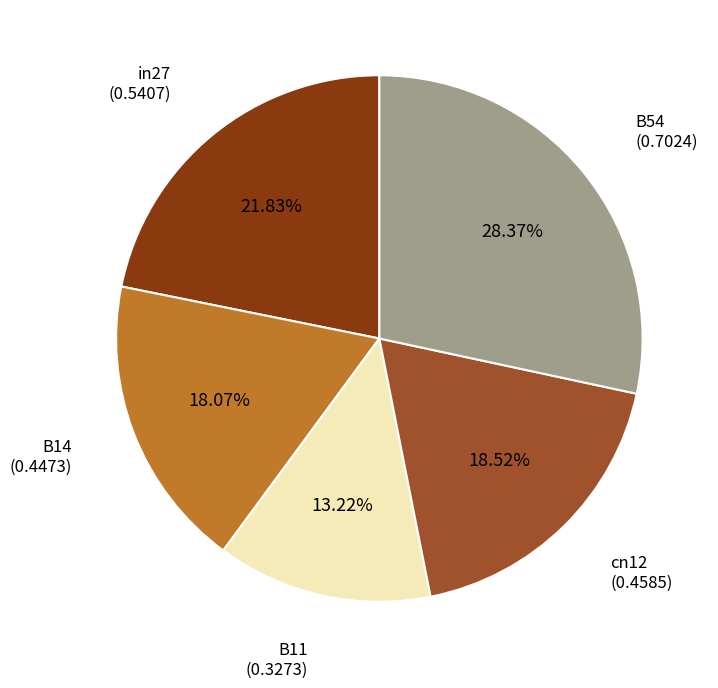

To the nearest percent, what portion does in27 represent?

22%